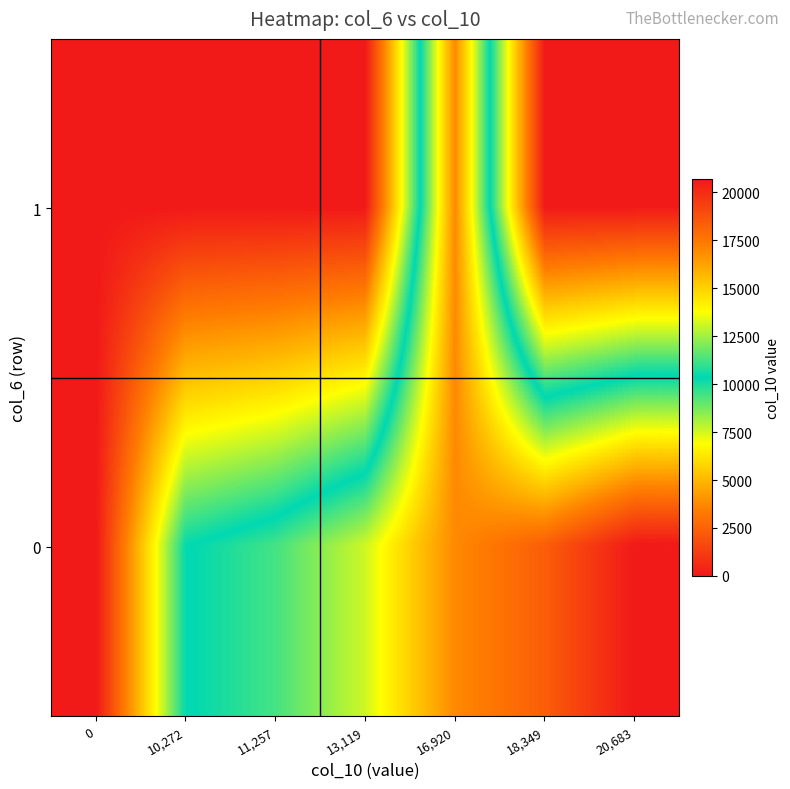

Count the number of categories in the chart.

7